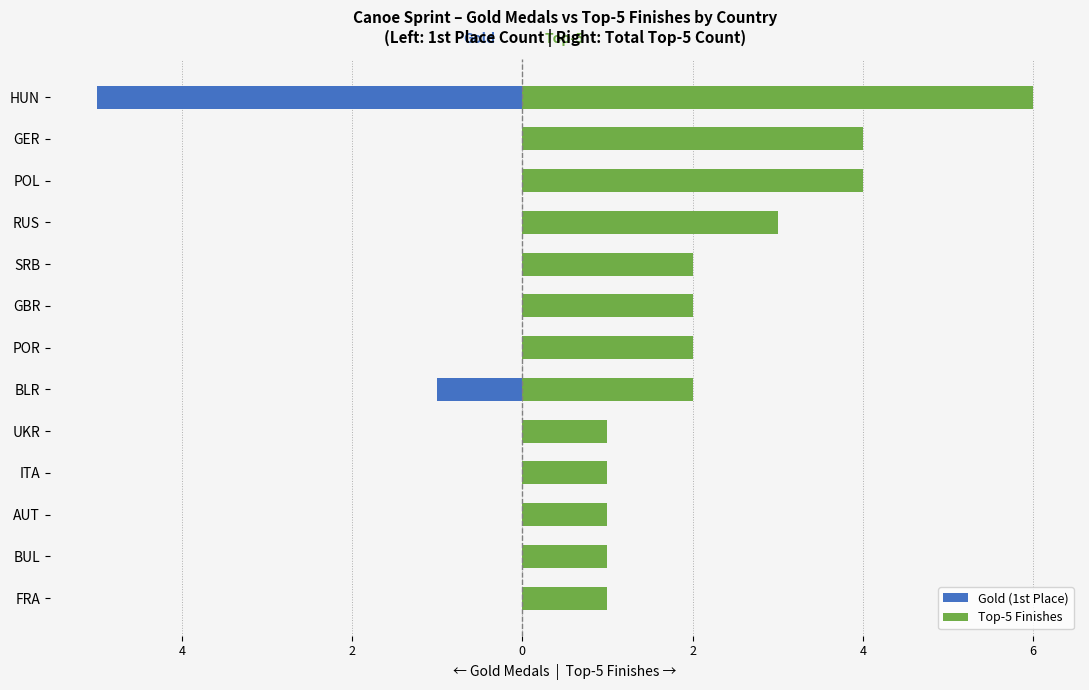

Reading left to right, list all the values displayed in this chart.

Gold (1st Place): 0	0	0	0	0	-1	0	0	0	0	0	0	-5
Top-5 Finishes: 1	1	1	1	1	2	2	2	2	3	4	4	6